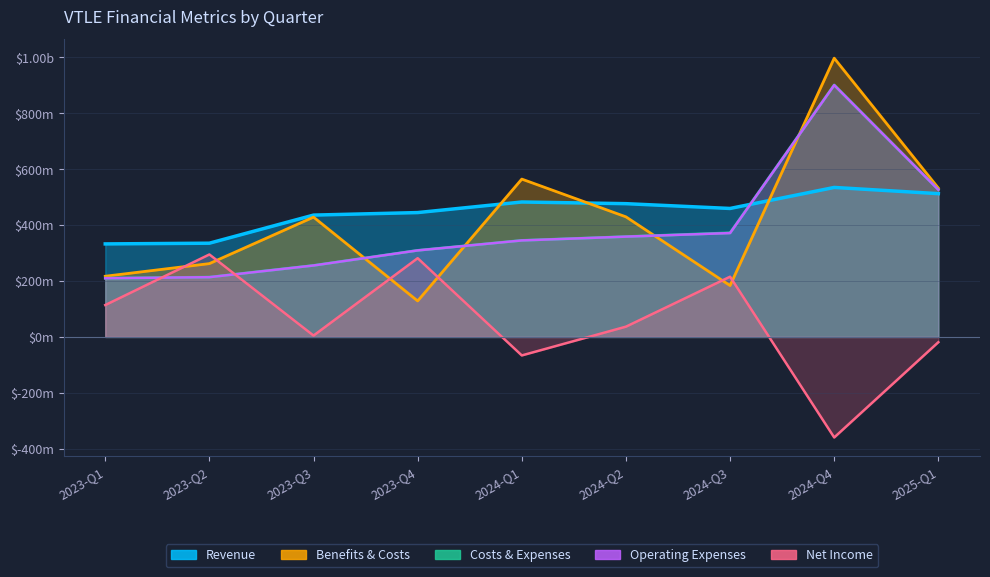

What is the difference between the second highest and second lowest values in the Operating Expenses series?

312597000